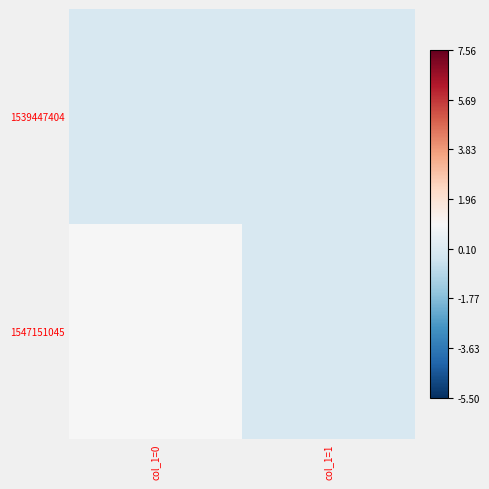

Reading left to right, transcribe all the data shown in this chart.

1539447404: col_1=0=0	col_1=1=0
1547151045: col_1=0=1	col_1=1=0